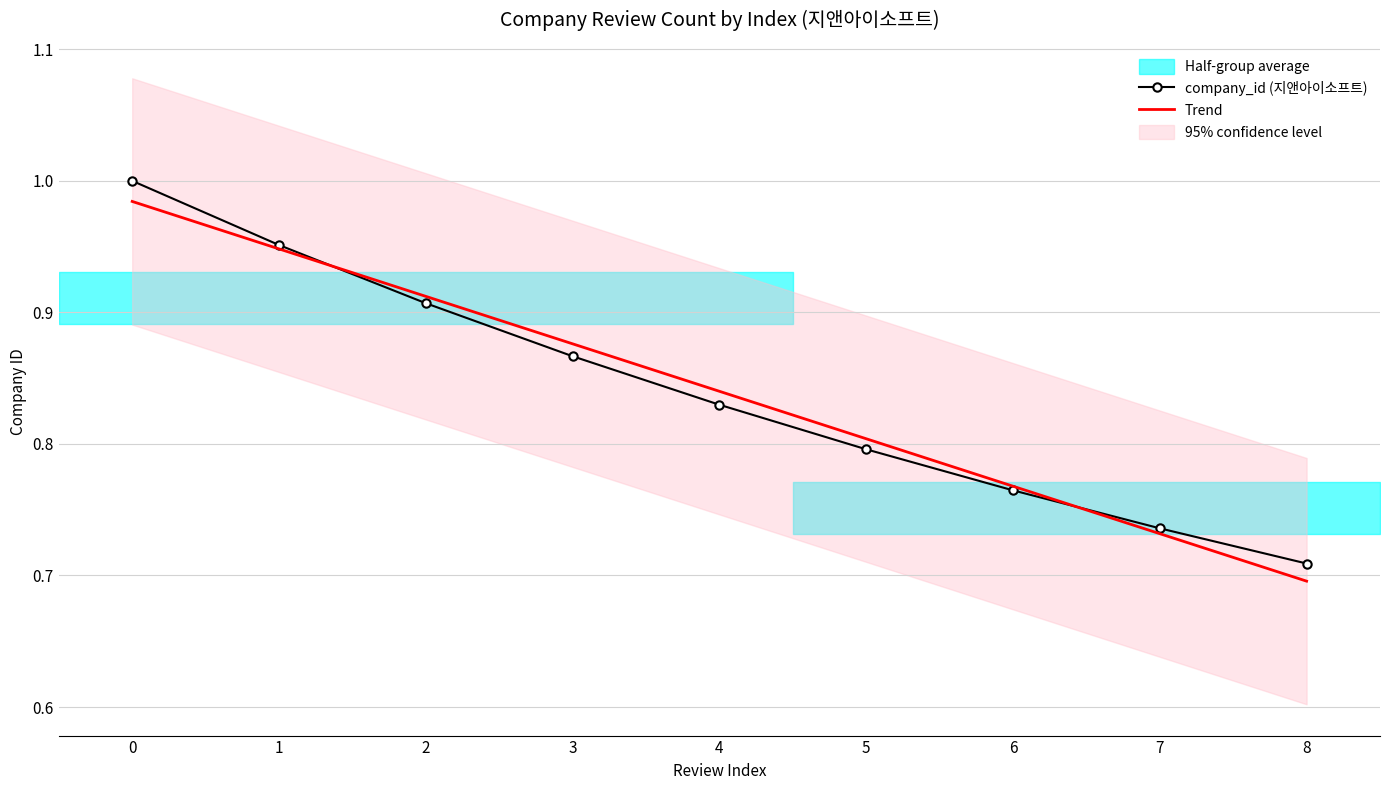

The value of company_id (지앤아이소프트) at 6 is 1.1. True or false?

False